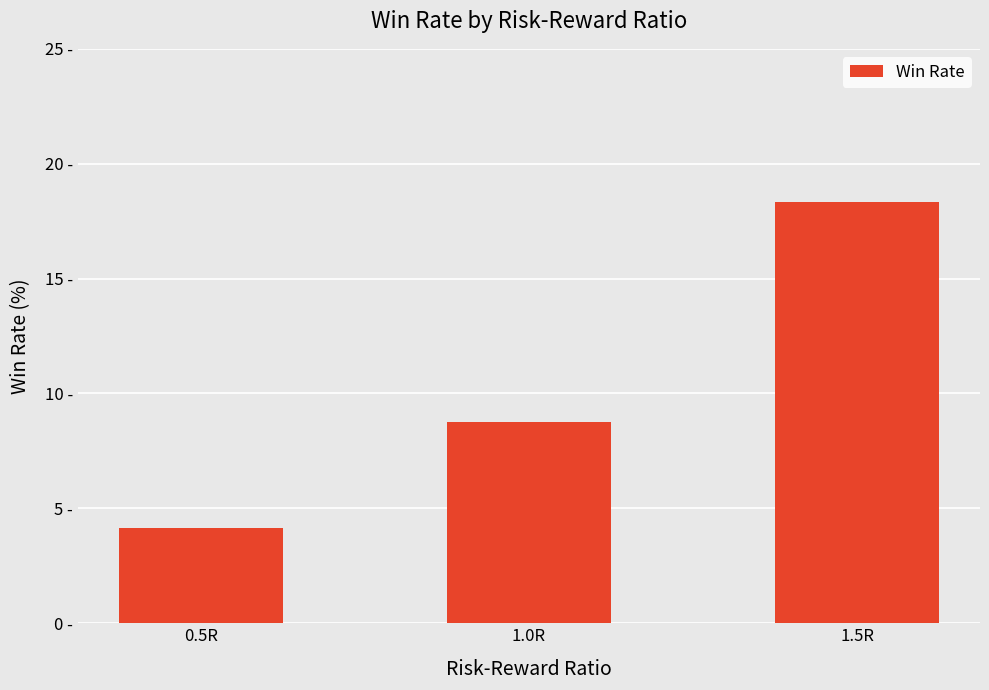

The chart shows a value of 18.3 at 1.5R. True or false?

True